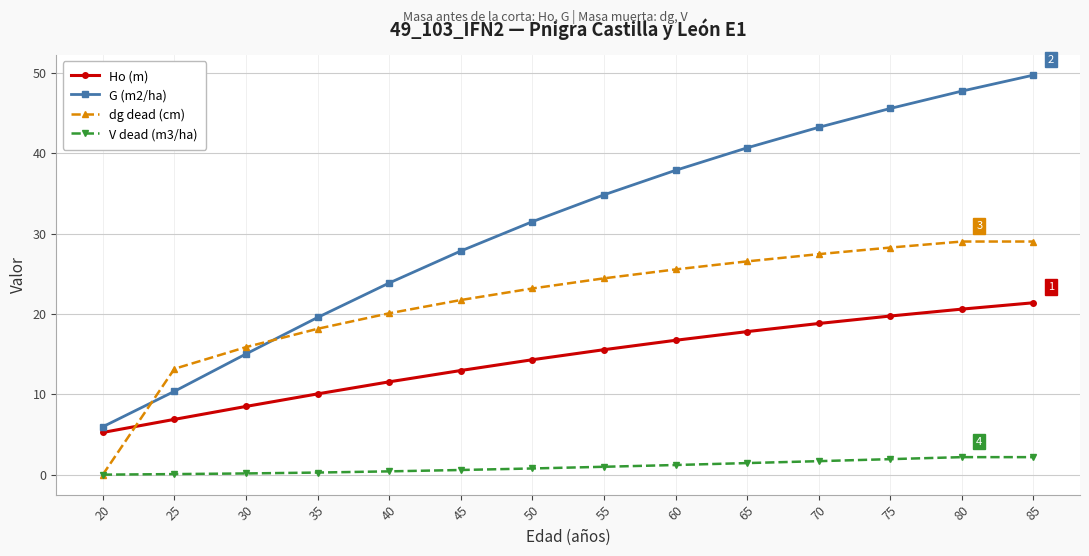

List the labels in order of Ho (m) value, largest first.

85, 80, 75, 70, 65, 60, 55, 50, 45, 40, 35, 30, 25, 20